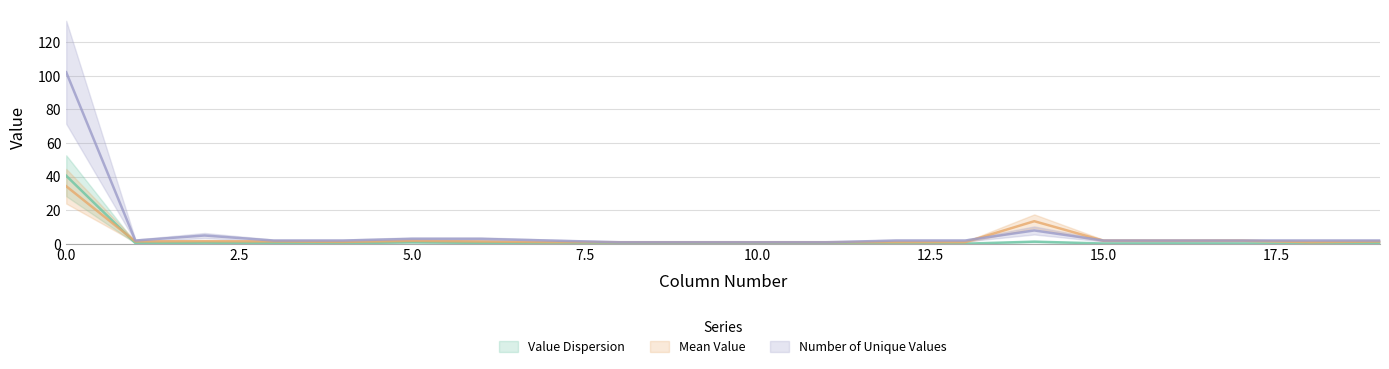

Which category has the lowest value across all series?

8